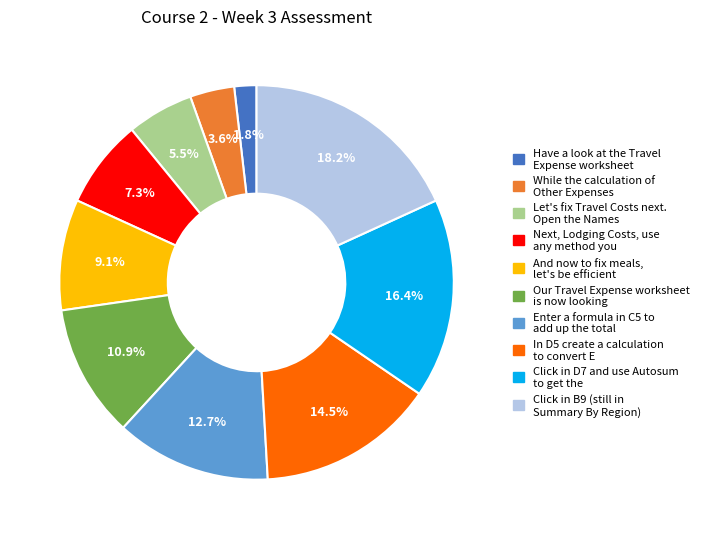

Is there any slice that represents more than half of the pie?

No